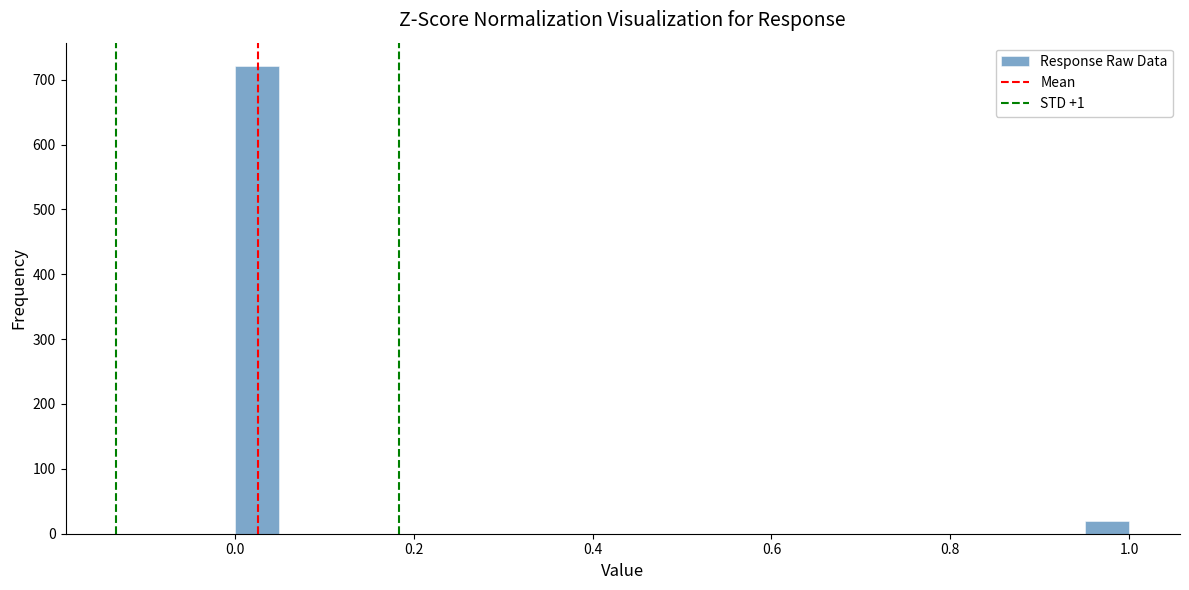

Read against the x-axis, roughly where is the centre of the tallest bar?

0.02